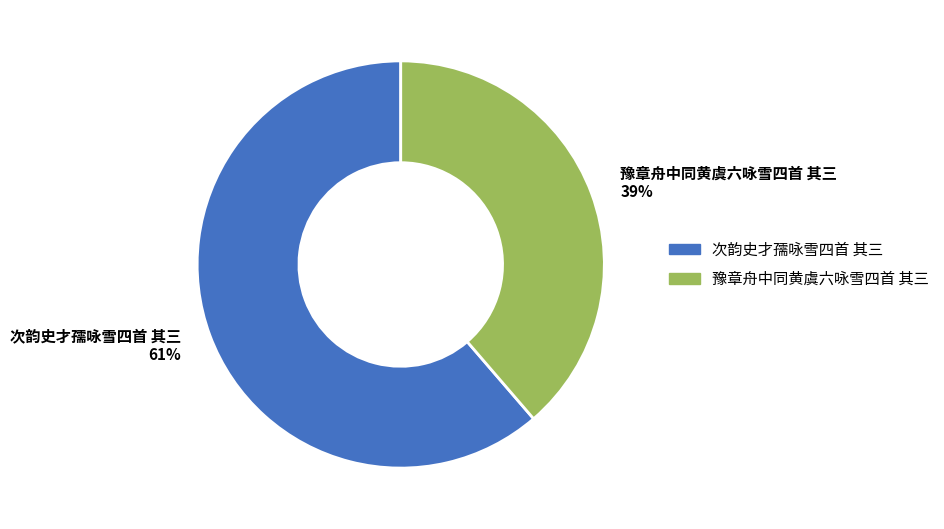

Is it true that 次韵史才孺咏雪四首 其三 is 68% of the pie?

False